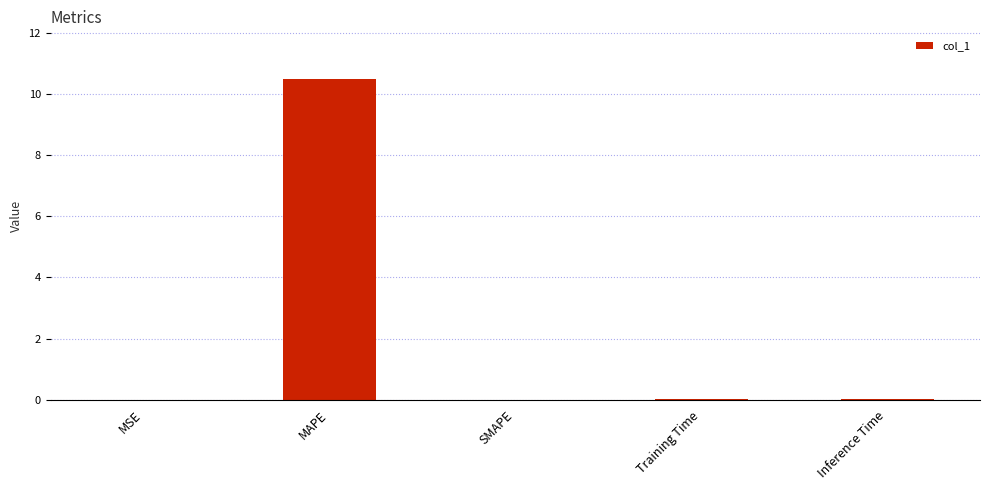

True or false: the data shows 0.0 at MSE.

True